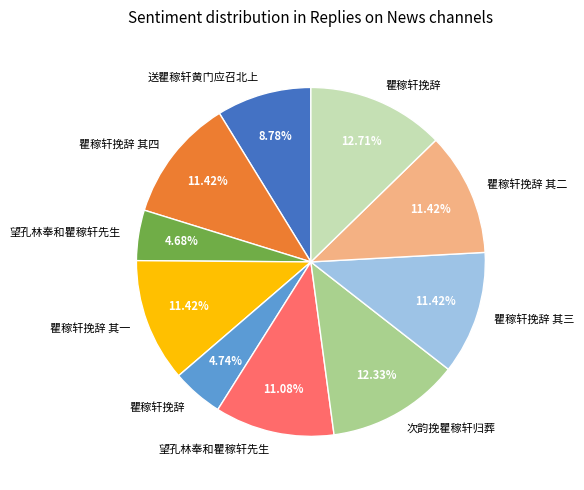

Does any single category account for the majority?

No